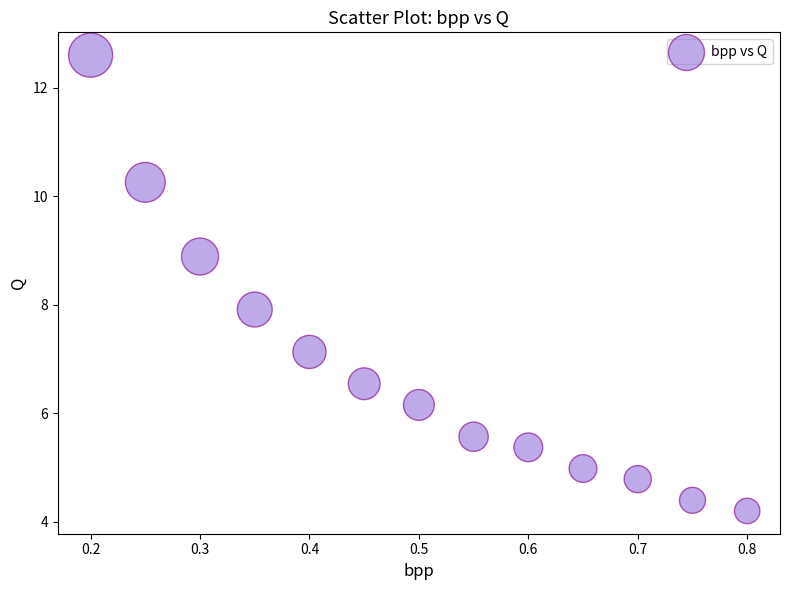

What is the range of X values (max minus min)?

0.6